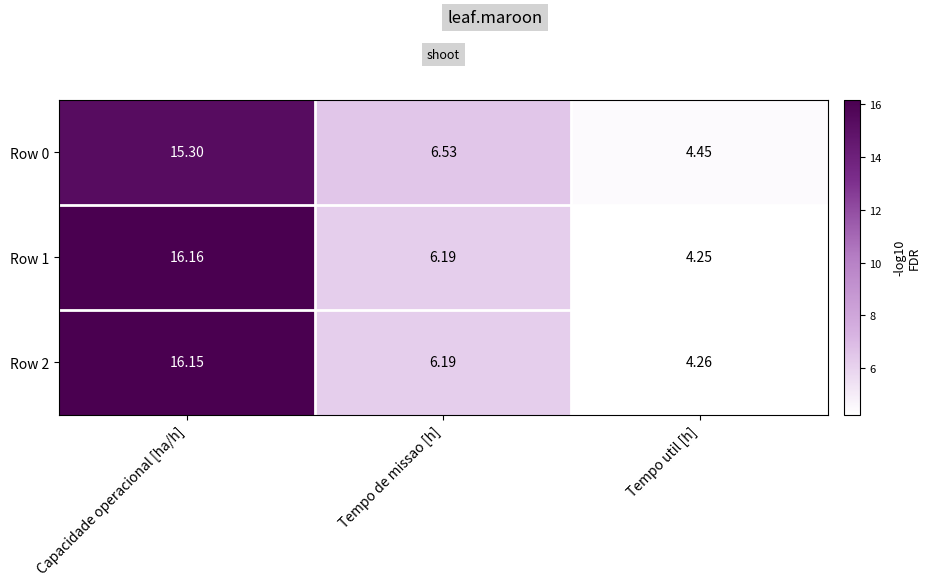

At which category does the chart reach its minimum across all series?

Tempo util [h]